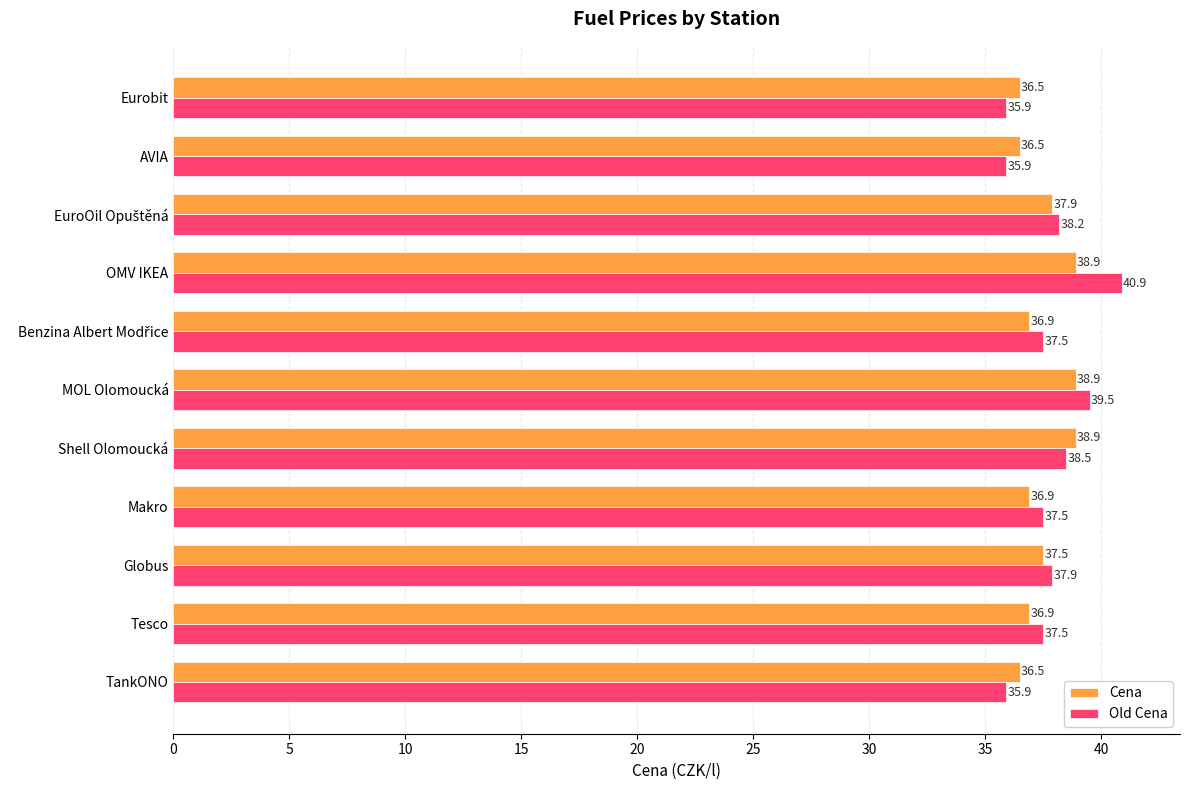

At which category does the chart reach its peak across all series?

OMV IKEA